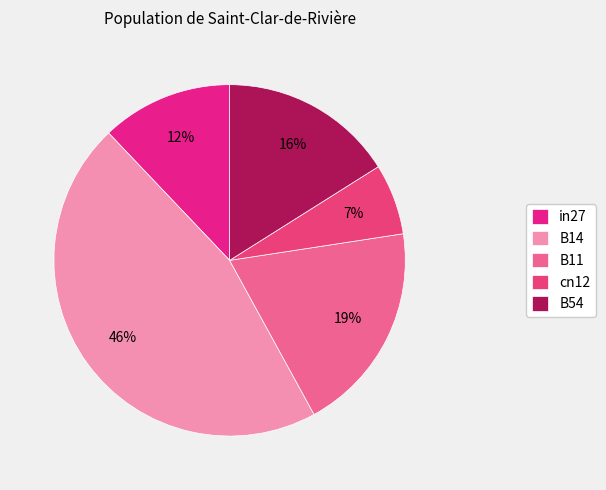

Which category has the biggest portion of the pie?

B14